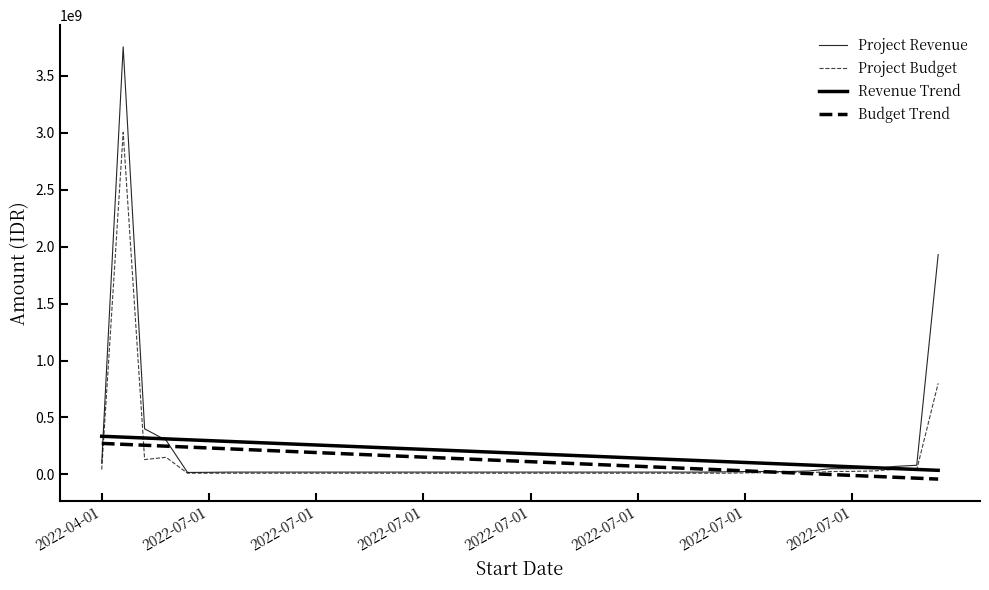

Reading right to left, list all the values displayed in this chart.

Project Revenue: 1930600000.0	80000000.0	70000000.0	50000000.0	50000000.0	50000000.0	30000000.0	25000000.0	25000000.0	25000000.0	22000000.0	20000000.0	20000000.0	20000000.0	20000000.0	20000000.0	20000000.0	20000000.0	20000000.0	20000000.0	20000000.0	20000000.0	20000000.0	20000000.0	20000000.0	20000000.0	20000000.0	20000000.0	20000000.0	20000000.0	20000000.0	20000000.0	20000000.0	20000000.0	18000000.0	16950000.0	300000000.0	400000000.0	3756430000.0	99000000.0
Project Budget: 800000000.0	40000000.0	45000000.0	30000000.0	26000000.0	25000000.0	15000000.0	15000000.0	15000000.0	13000000.0	10000000.0	10000000.0	10000000.0	10000000.0	10000000.0	10000000.0	10000000.0	10000000.0	10000000.0	10000000.0	10000000.0	10000000.0	10000000.0	10000000.0	10000000.0	10000000.0	10000000.0	10000000.0	10000000.0	10000000.0	10000000.0	10000000.0	10000000.0	10000000.0	10000000.0	10000000.0	150000000.0	130000000.0	3005144000.0	42000000.0
Revenue Trend: 35583719.5	43256323.6	50928927.8	58601531.9	66274136.0	73946740.2	81619344.3	89291948.4	96964552.5	104637156.7	112309760.8	119982364.9	127654969.0	135327573.2	143000177.3	150672781.4	158345385.6	166017989.7	173690593.8	181363197.9	189035802.1	196708406.2	204381010.3	212053614.4	219726218.6	227398822.7	235071426.8	242744031.0	250416635.1	258089239.2	265761843.3	273434447.5	281107051.6	288779655.7	296452259.8	304124864.0	311797468.1	319470072.2	327142676.4	334815280.5
Budget Trend: -41515902.4	-33475158.7	-25434415.0	-17393671.3	-9352927.6	-1312183.9	6728559.8	14769303.6	22810047.3	30850791.0	38891534.7	46932278.4	54973022.1	63013765.9	71054509.6	79095253.3	87135997.0	95176740.7	103217484.4	111258228.1	119298971.9	127339715.6	135380459.3	143421203.0	151461946.7	159502690.4	167543434.1	175584177.9	183624921.6	191665665.3	199706409.0	207747152.7	215787896.4	223828640.2	231869383.9	239910127.6	247950871.3	255991615.0	264032358.7	272073102.4